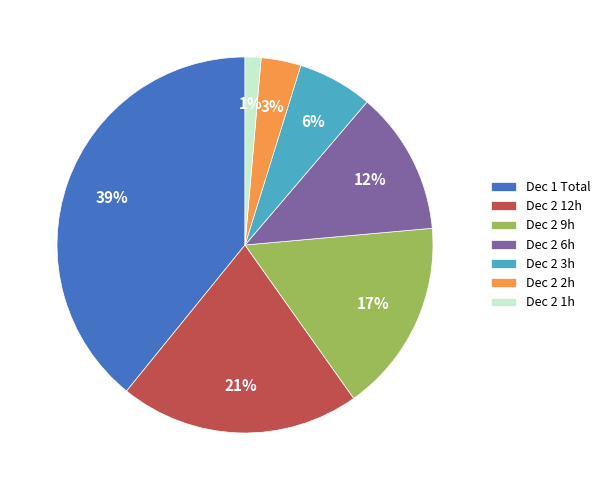

Is it true that Dec 2 6h is 12% of the pie?

True